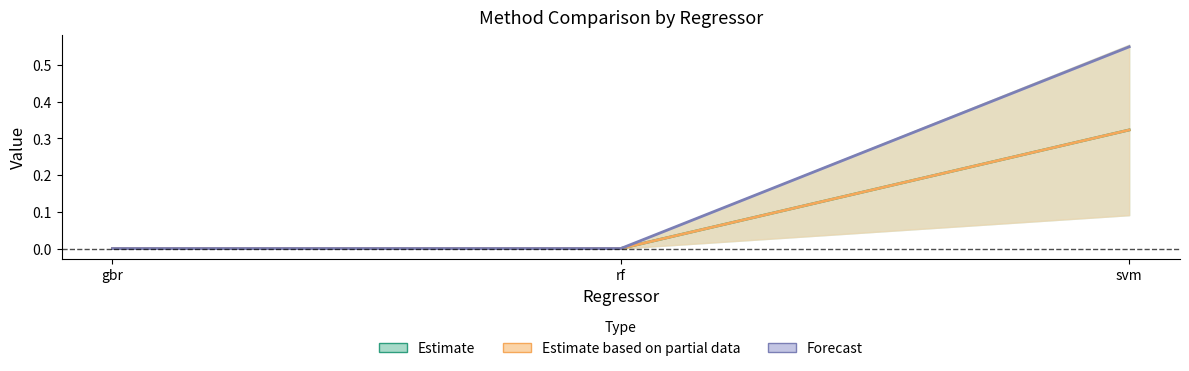

What is the label of the 1st point from the left?

gbr